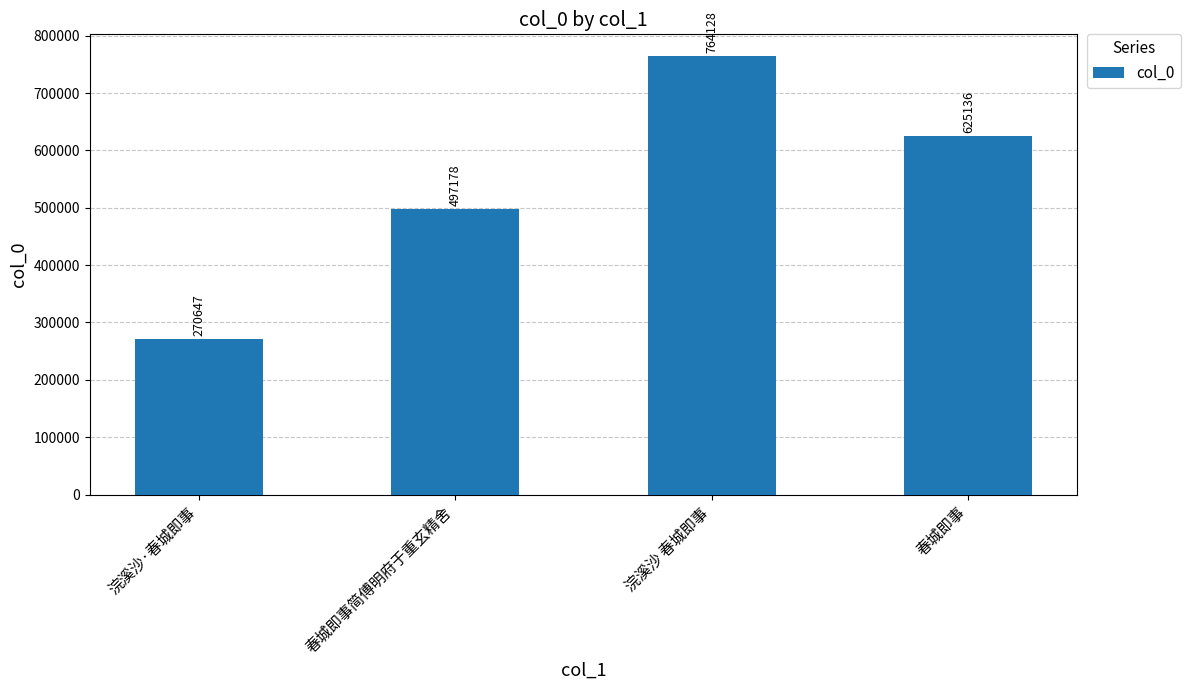

The chart shows a value of 108588 at 浣溪沙·春城即事. True or false?

False